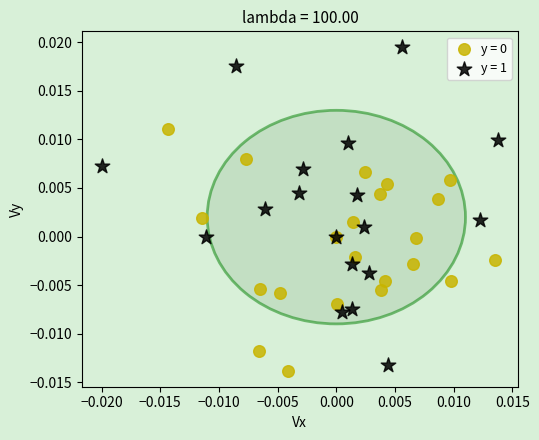

Which series contains the highest Y value?

y = 1